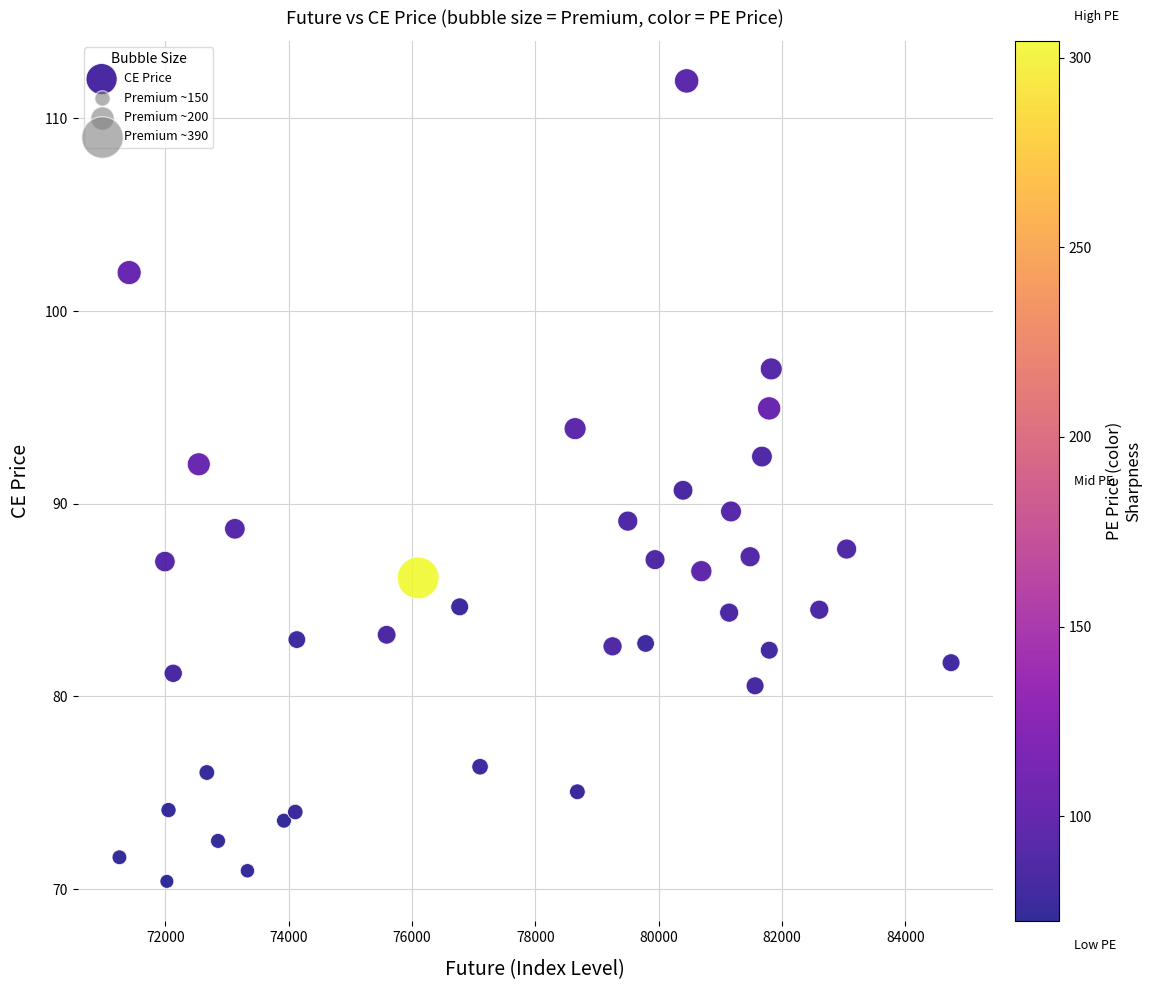

What is the range of X values (max minus min)?

13482.6